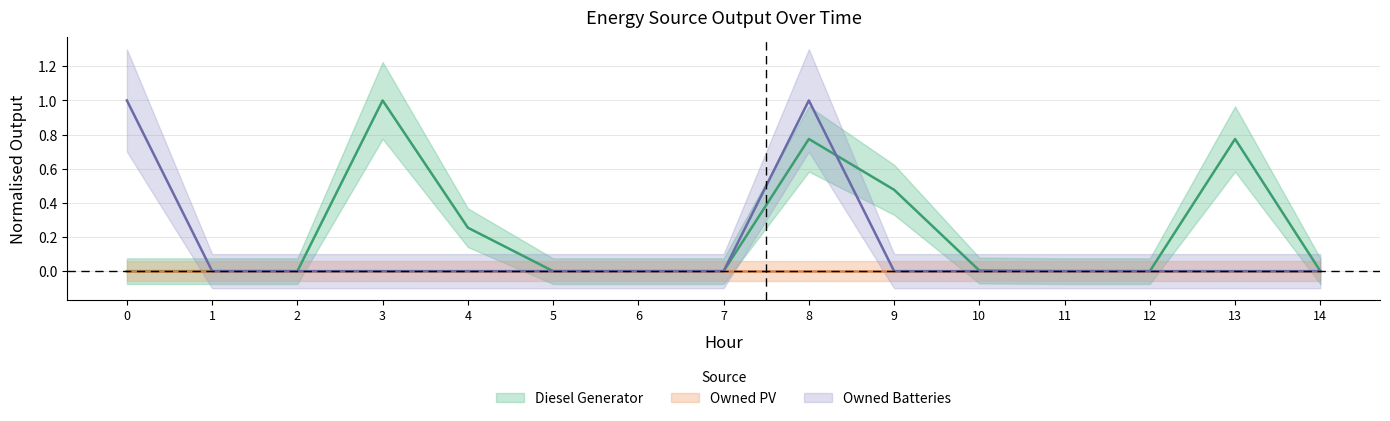

True or false: Diesel Generator has more than 1 points higher than both neighbors.

True